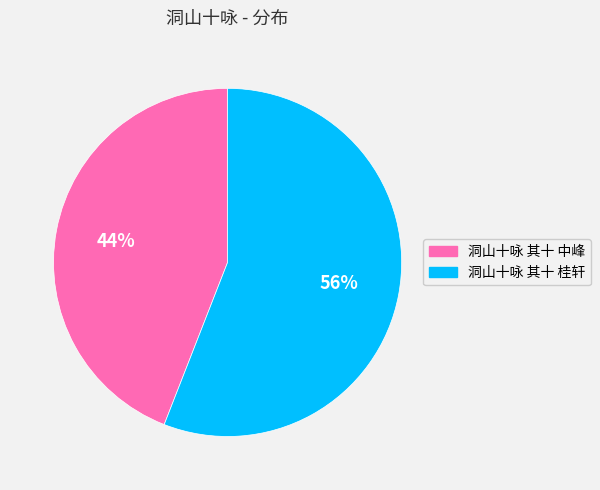

Which slice is the largest?

洞山十咏 其十 桂轩